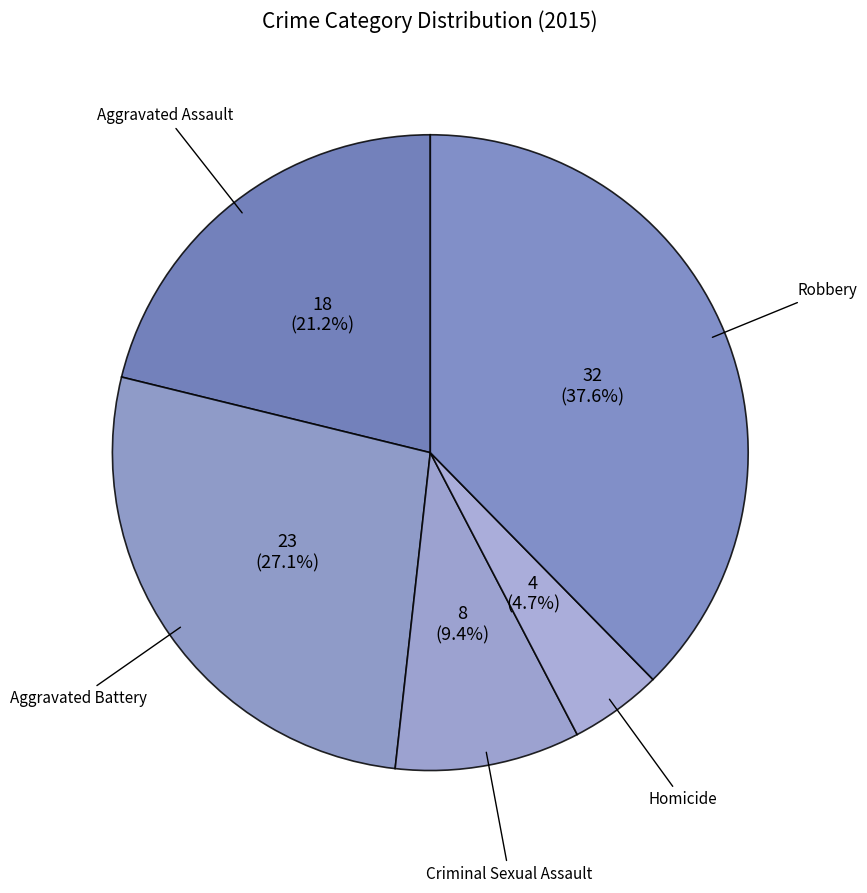

How many slices are in this pie chart?

5